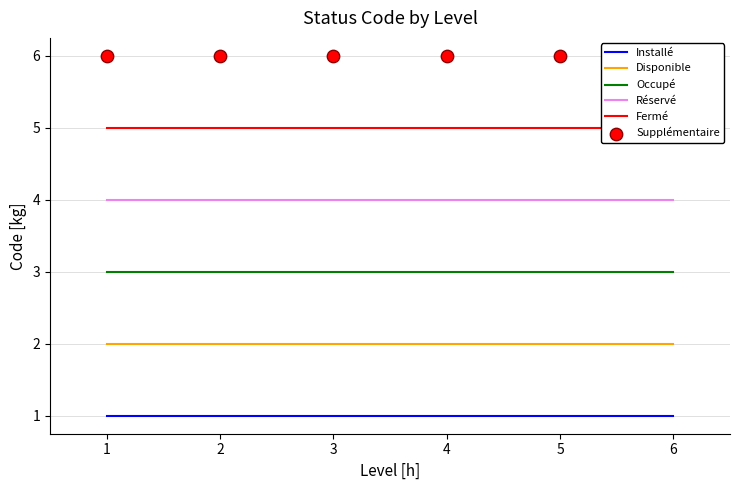

Which series has the largest Y range (max minus min)?

Installé